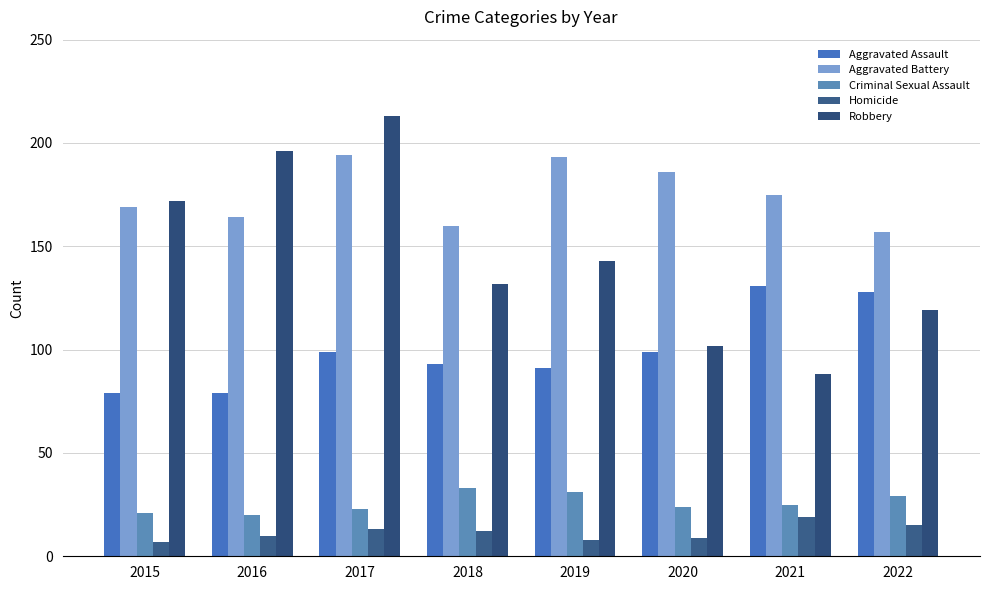

At which label does Homicide reach its minimum?

2015